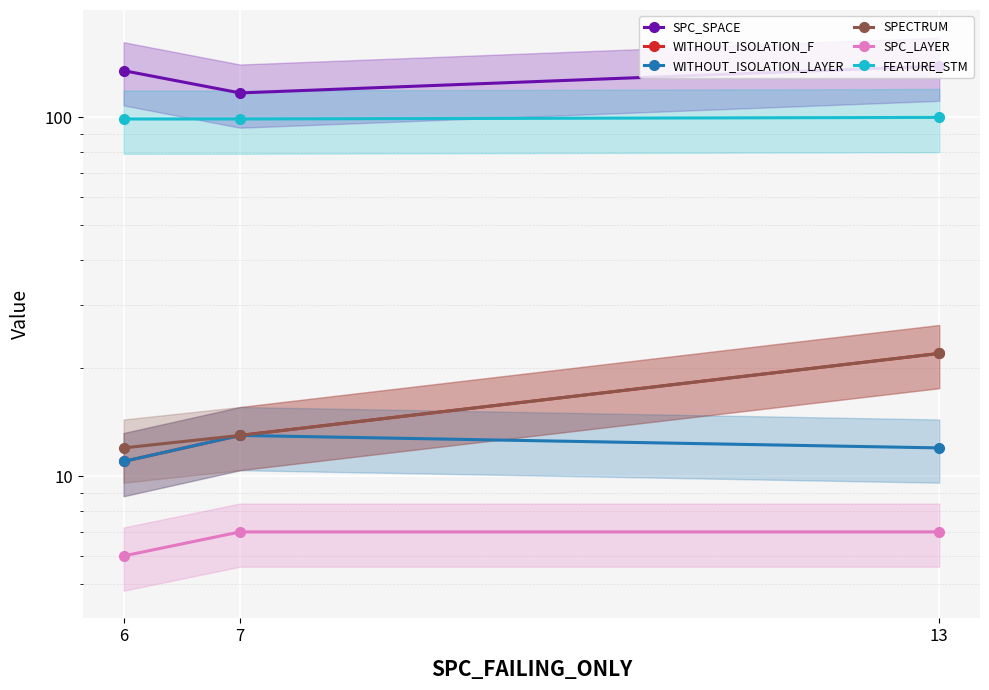

What is the approximate value of SPC_LAYER at 6?

6